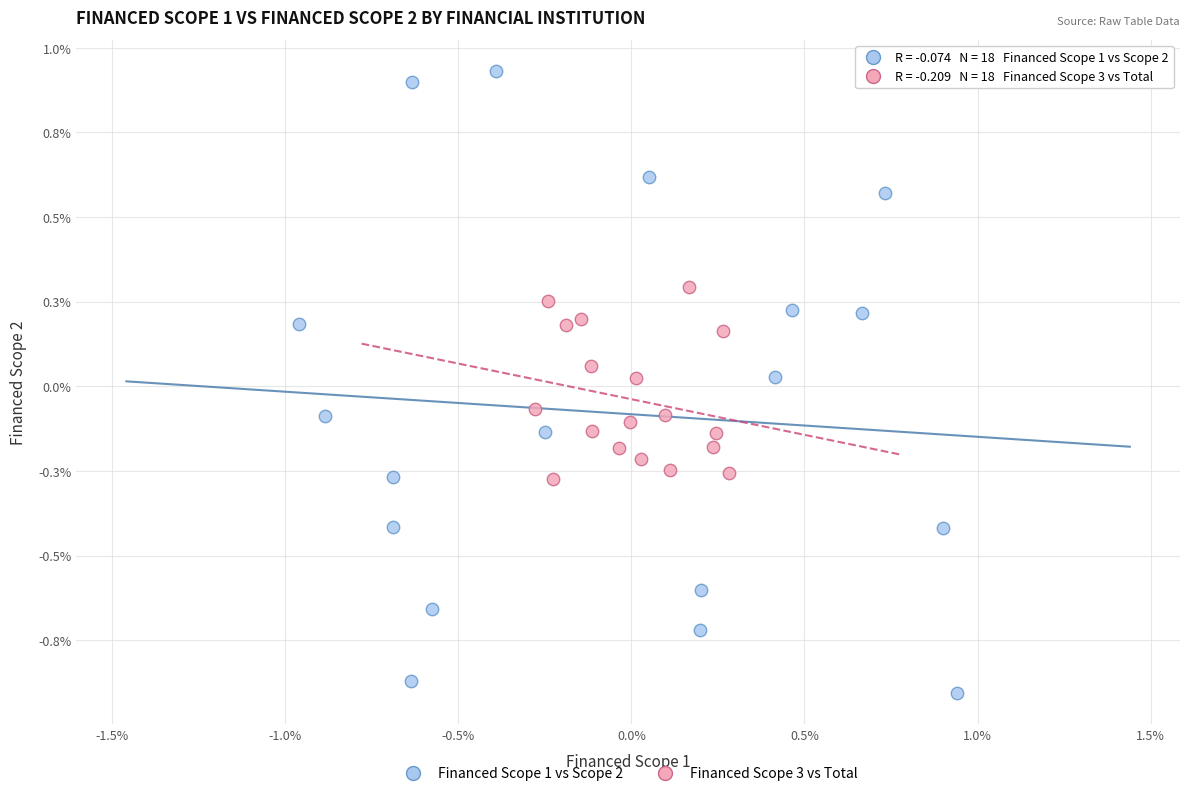

Which series reaches the minimum Y coordinate?

Financed Scope 1 vs Scope 2